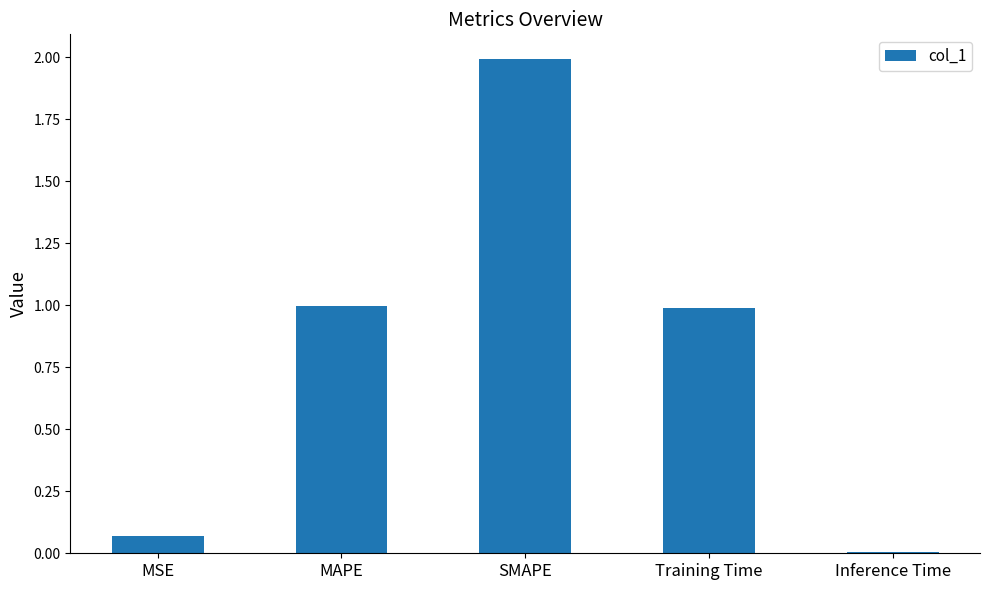

Is it true that the value at SMAPE is 2.0?

True